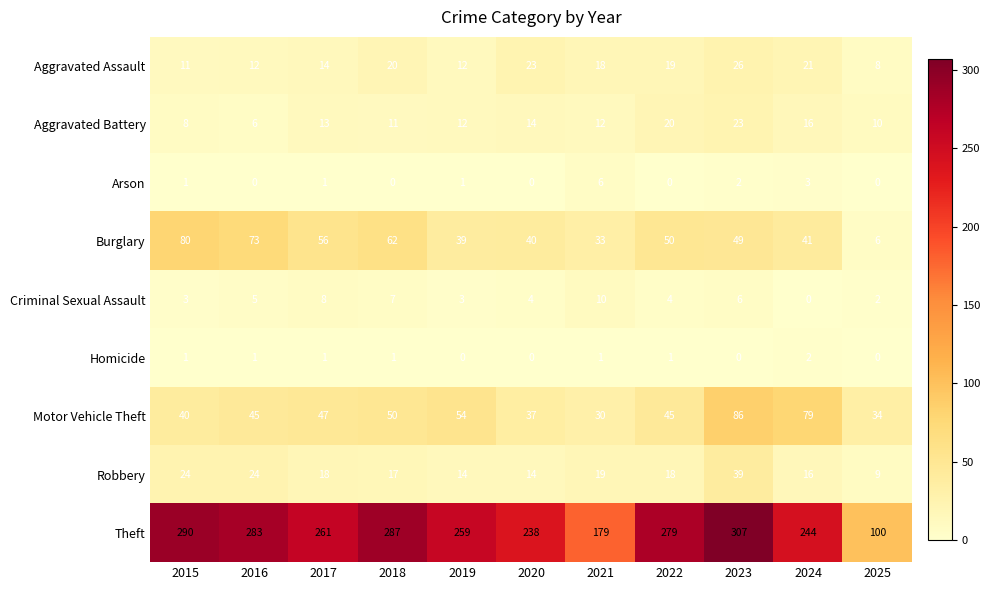

Which label corresponds to the largest value in the chart?

2023